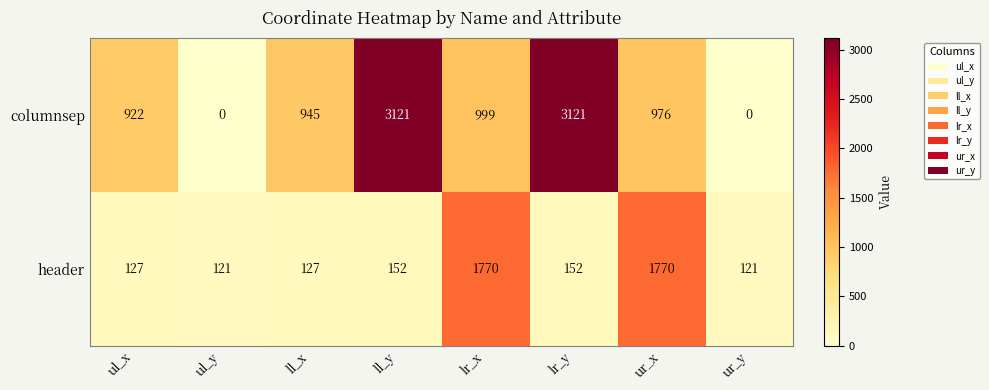

Reading left to right, extract all data points from this chart.

columnsep: ul_x=922	ul_y=0	ll_x=945	ll_y=3121	lr_x=999	lr_y=3121	ur_x=976	ur_y=0
header: ul_x=127	ul_y=121	ll_x=127	ll_y=152	lr_x=1770	lr_y=152	ur_x=1770	ur_y=121